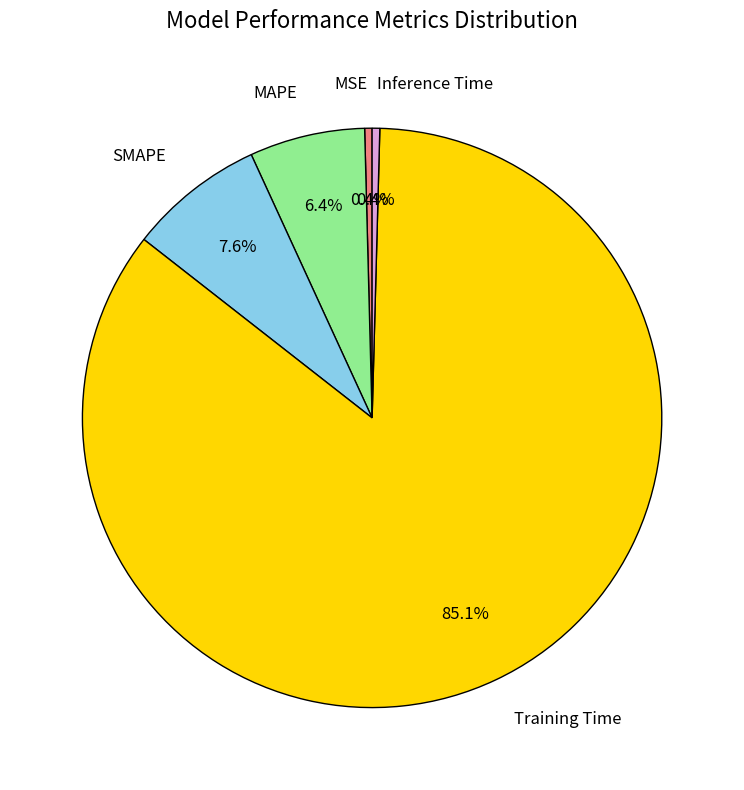

What is the total percentage of MSE and SMAPE?

8.0%